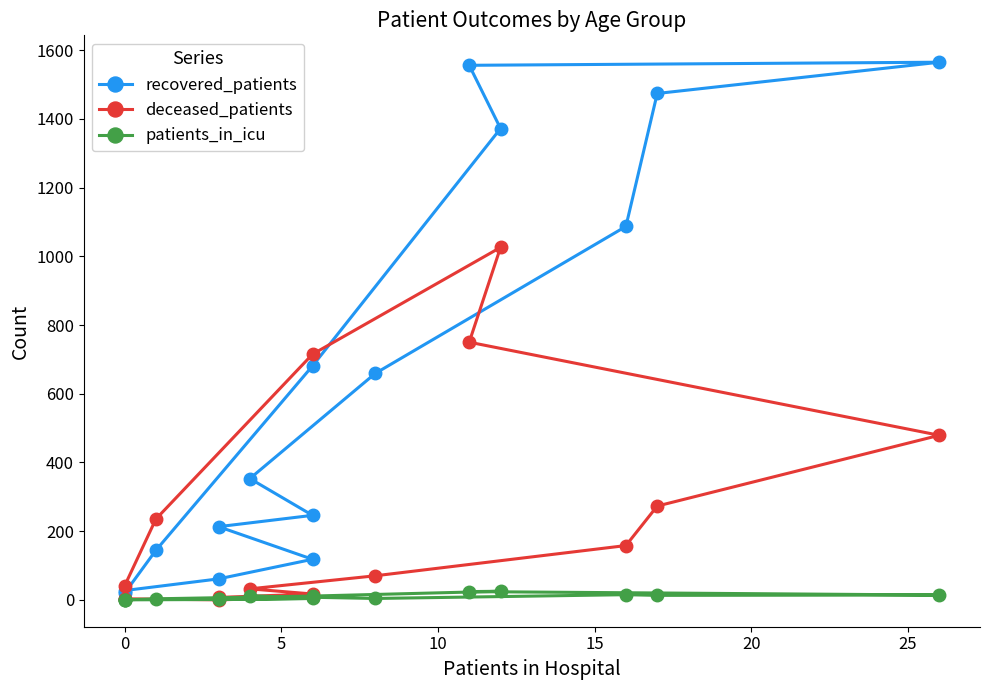

Which series has the largest range (max minus min)?

recovered_patients